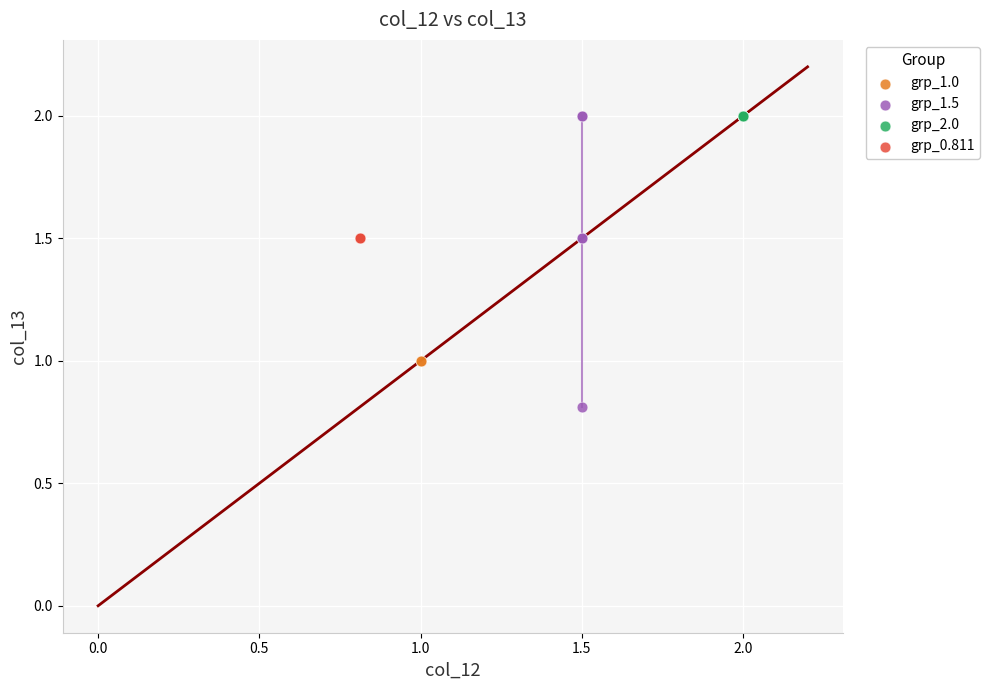

What are all the series names shown in the legend?

grp_1.0, grp_1.5, grp_2.0, grp_0.811